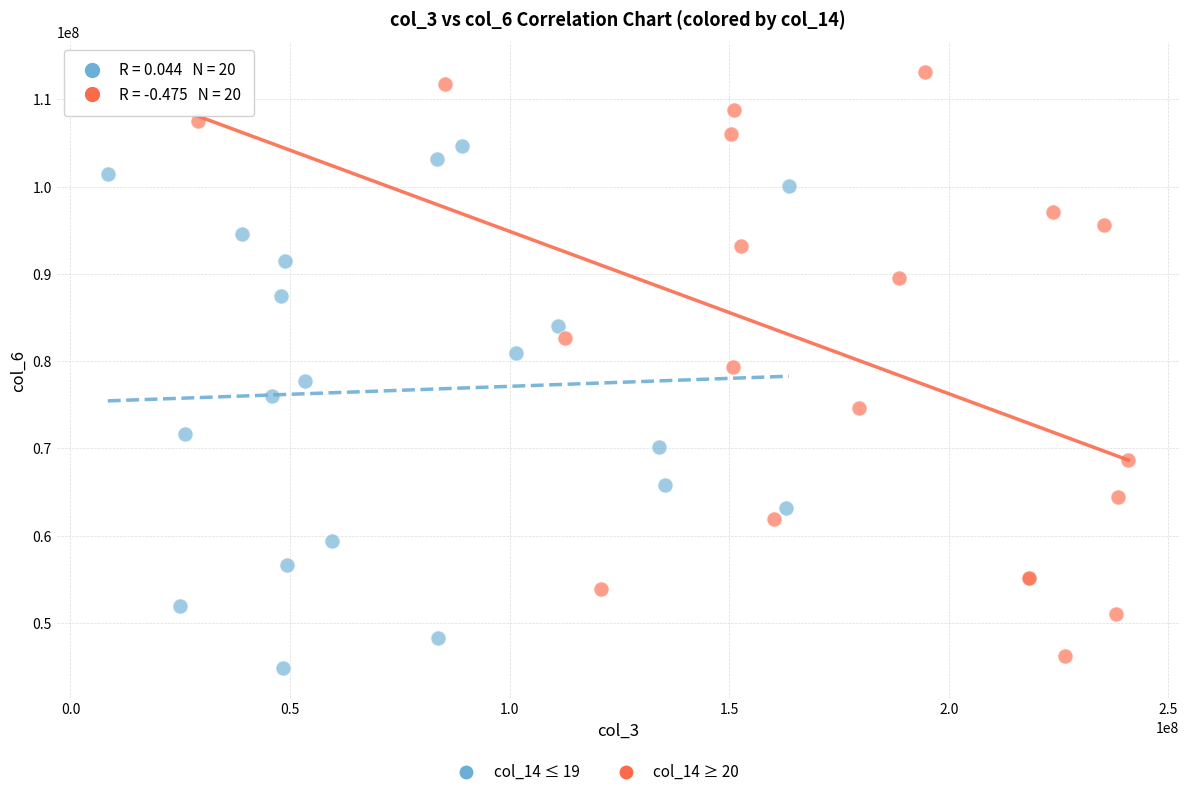

Which series contains the lowest Y value?

col_14 ≤ 19